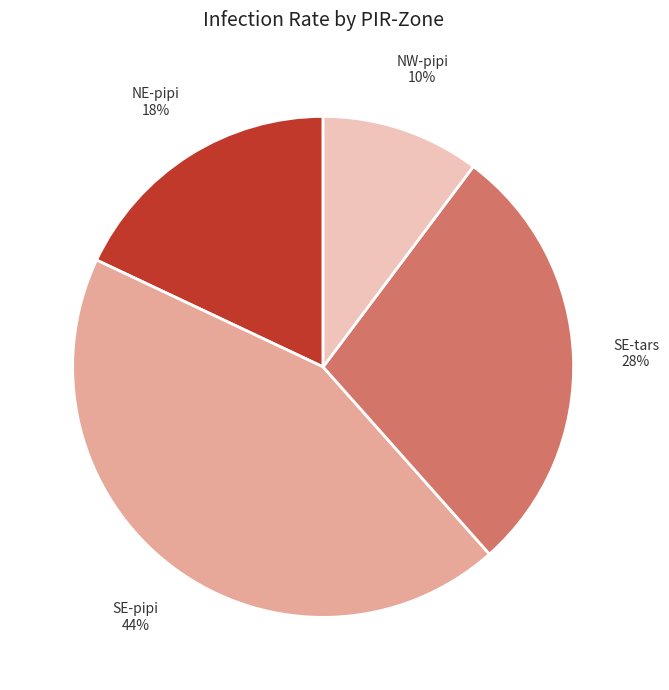

To the nearest percent, what is the average slice percentage?

25%